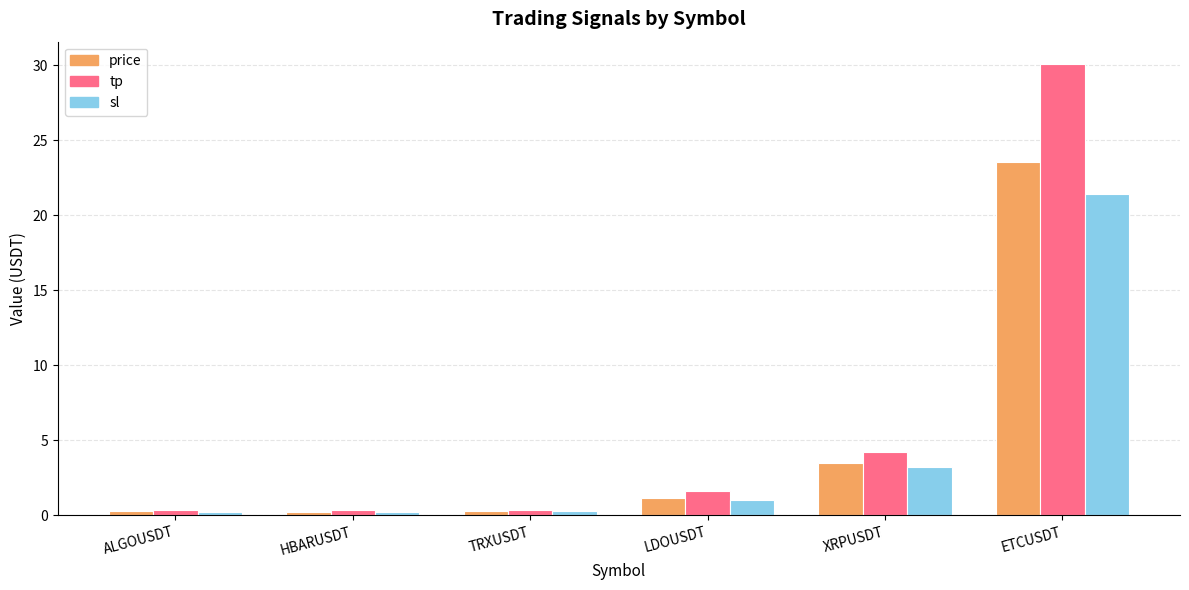

Which series has the largest total across all categories?

tp